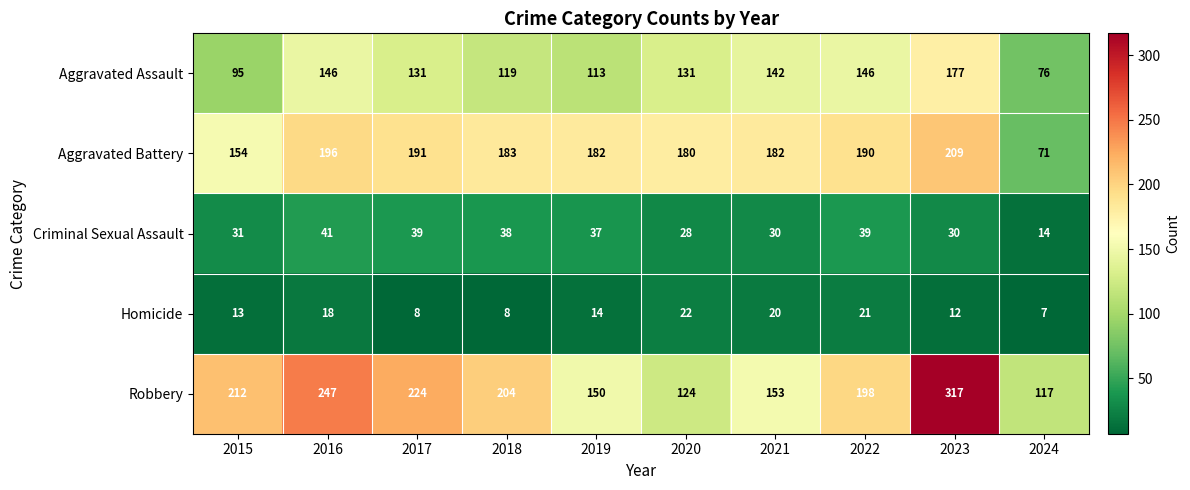

The value of Homicide at 2023 is 12. True or false?

True